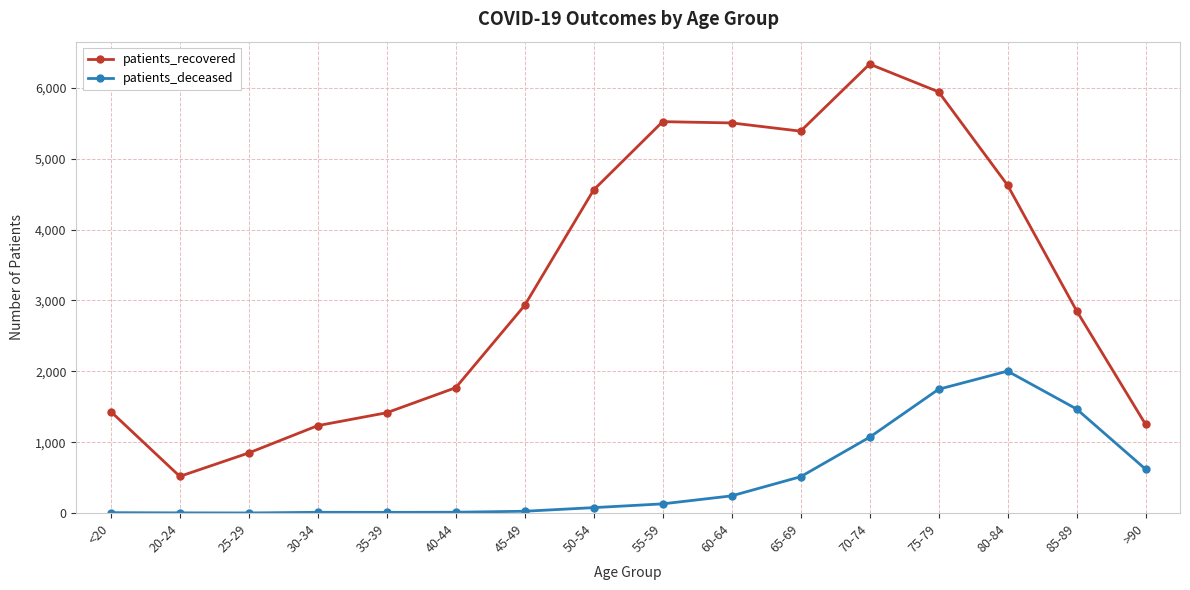

At which category does patients_recovered reach its first local valley?

20-24